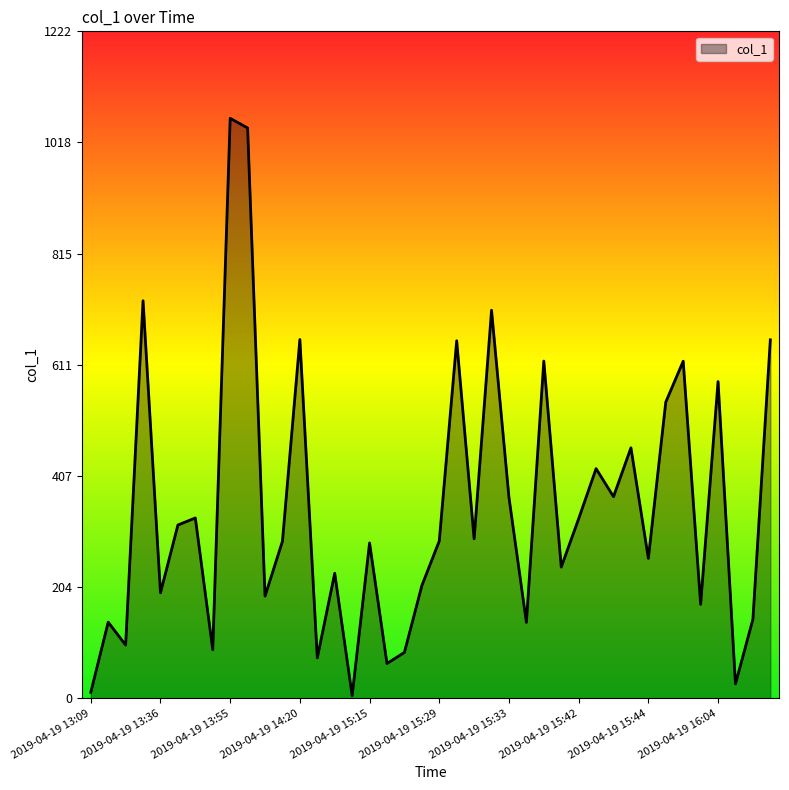

What is the maximum value shown in the chart?

1062.6